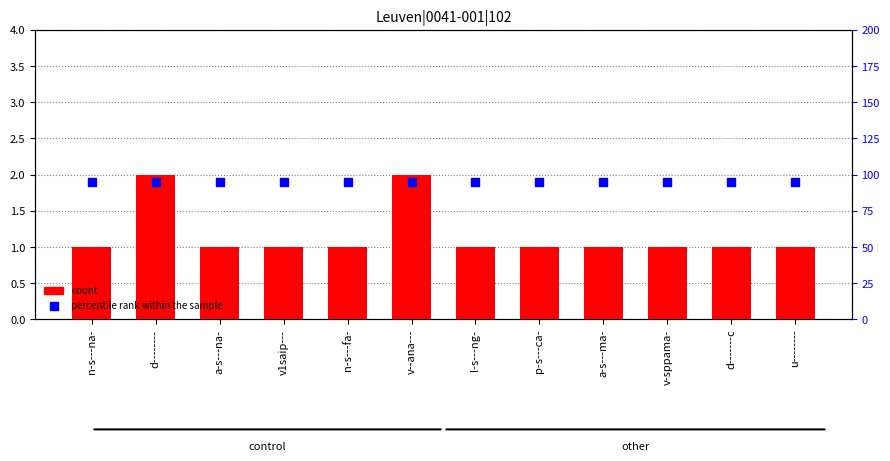

Which series reaches the maximum Y coordinate?

percentile rank within the sample